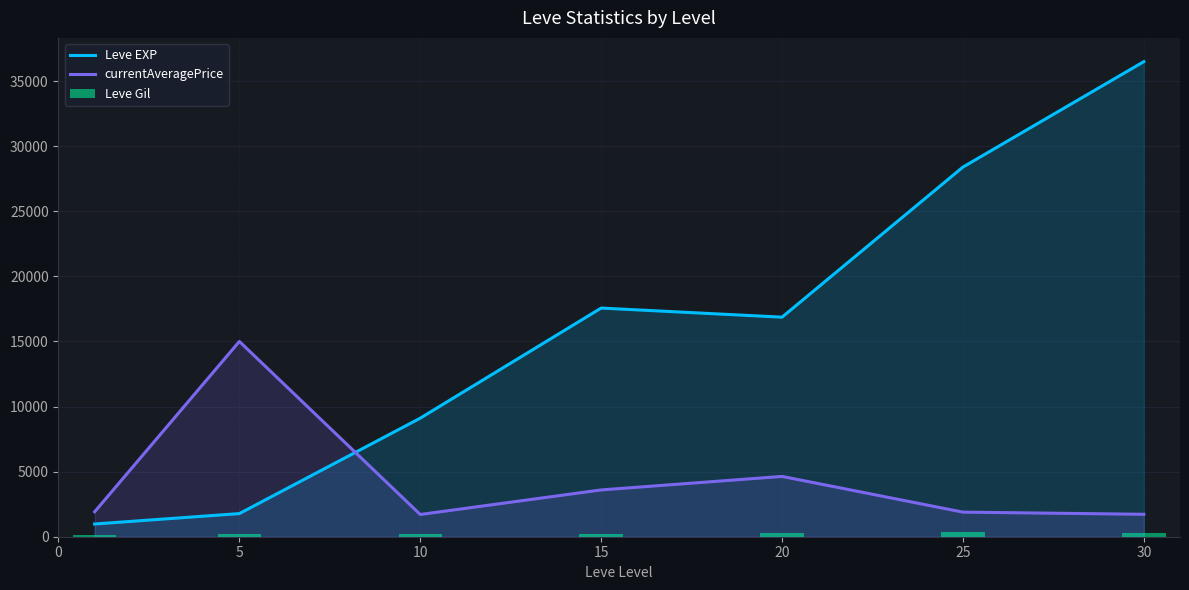

What is the value of the Leve EXP bar at the 2nd from the left?

1776.7